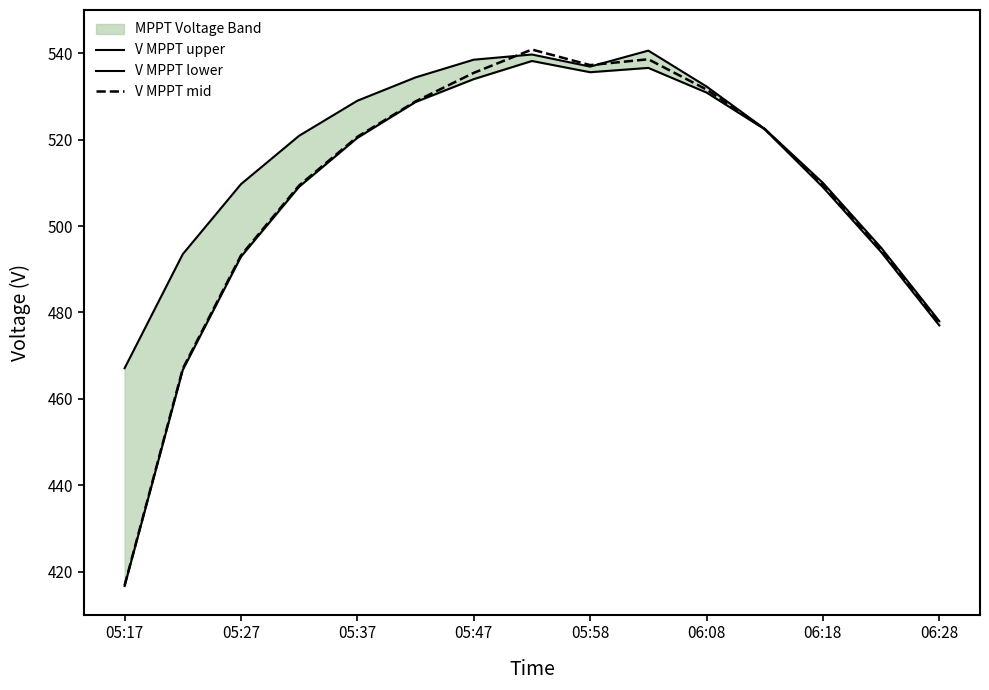

Reading right to left, list all the values displayed in this chart.

V MPPT upper: 478.0	495.0	510.0	522.5	532.3	540.6	536.9	539.7	538.5	534.4	529.0	520.9	509.7	493.5	467.1
V MPPT lower: 477.0	494.0	509.0	522.4	530.9	536.6	535.6	538.2	534.0	528.7	520.4	509.1	492.9	466.7	416.7
V MPPT mid: 477.5	494.5	509.5	522.5	531.6	538.6	537.2	540.9	535.5	528.9	520.6	509.4	493.2	467.0	416.9